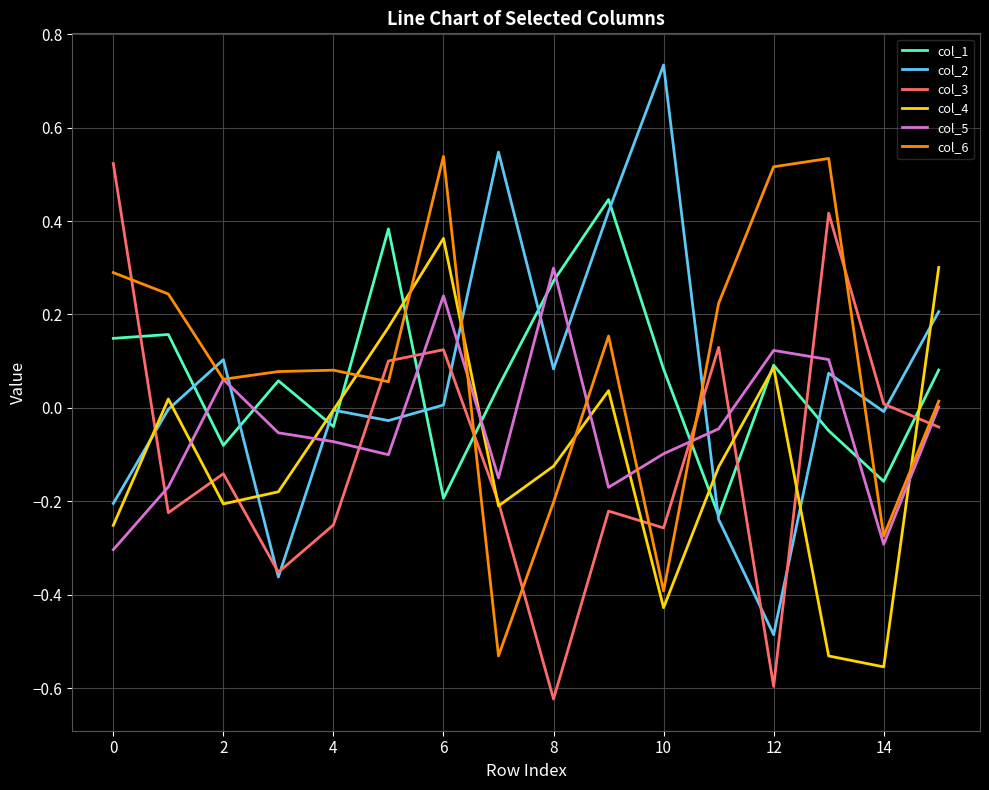

In col_1, how many points are higher than both neighbors (excluding endpoints)?

5